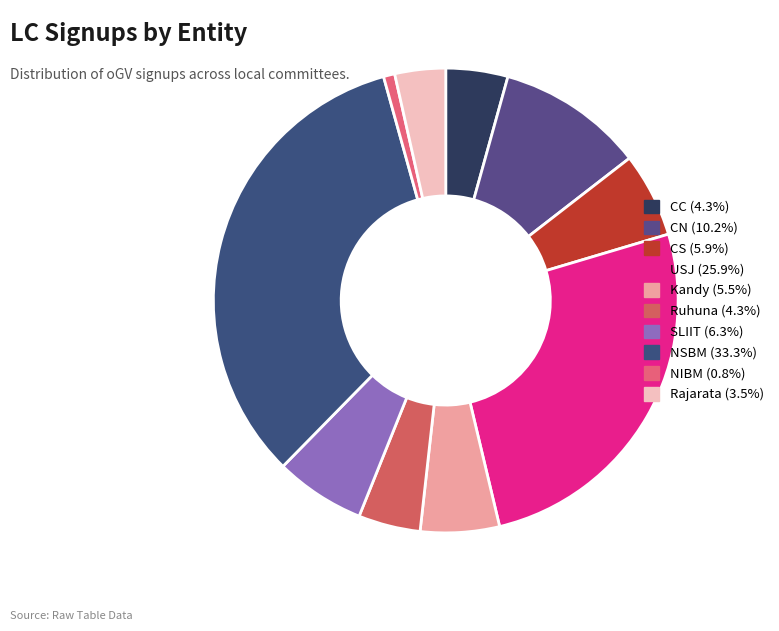

True or false: Kandy accounts for 5% of the total.

True